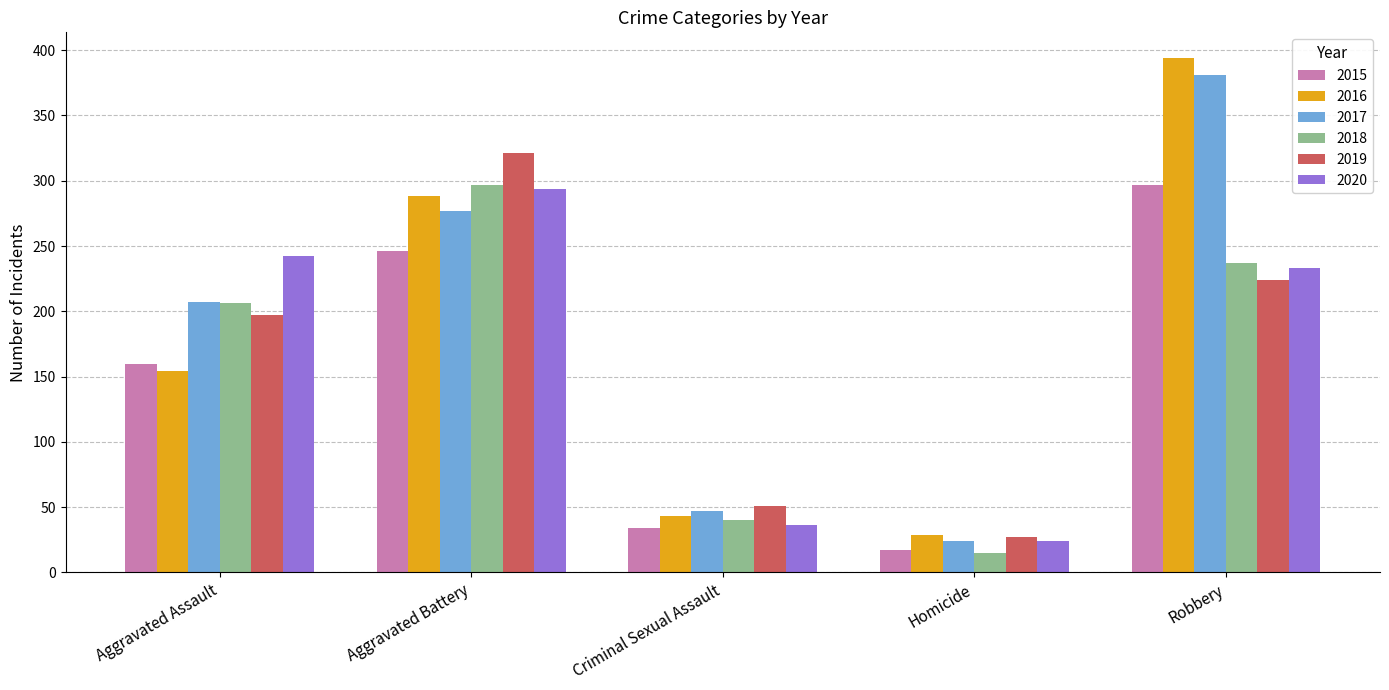

What is the difference between the maximum and minimum values in the 2017 series?

357